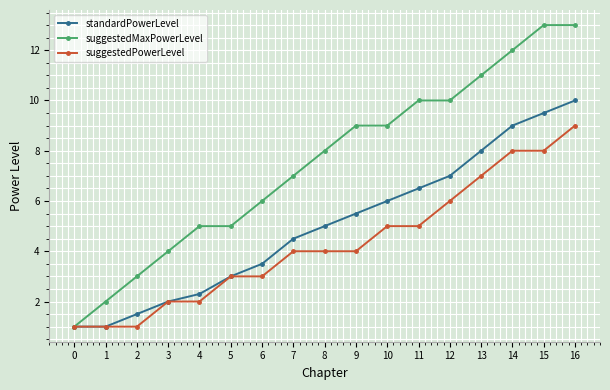

Does the chart have visible grid lines?

Yes